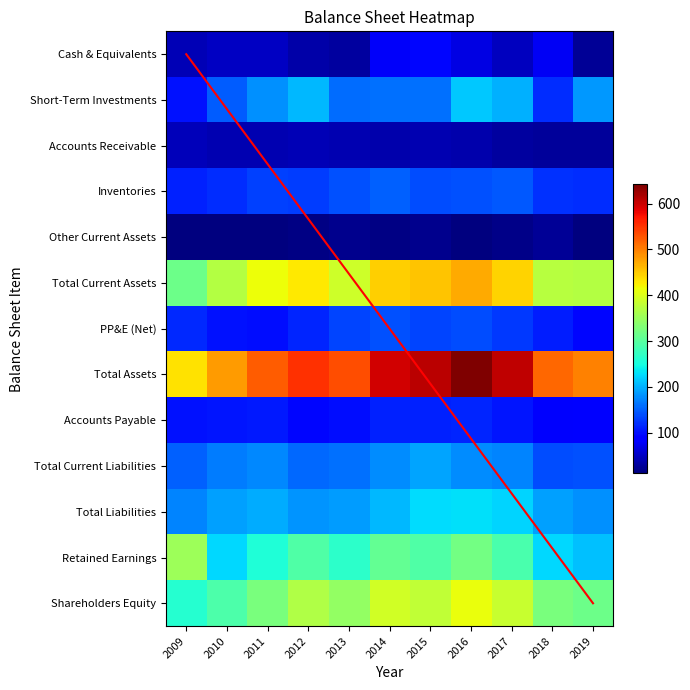

Which has a higher value, 2016 or 2013?

2016